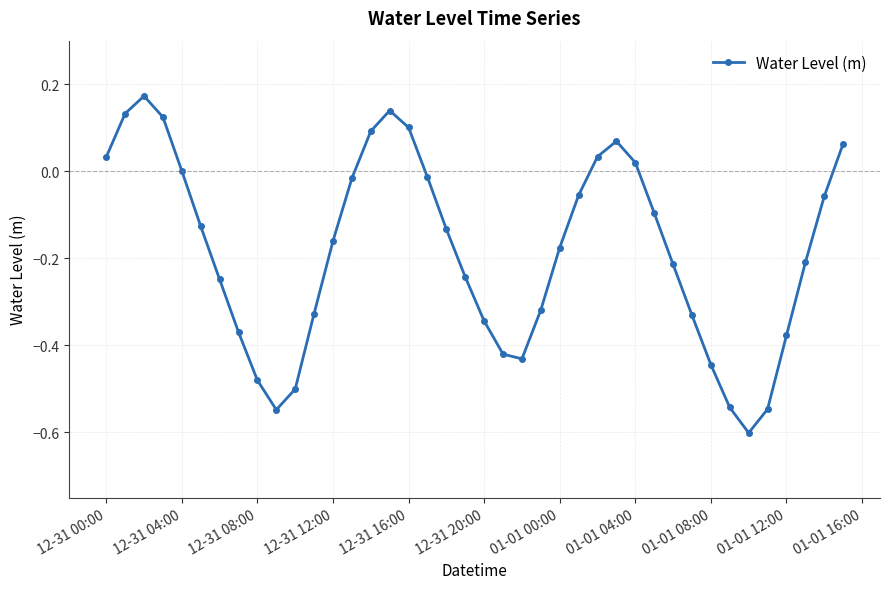

What is the difference between the maximum and minimum values?

0.8